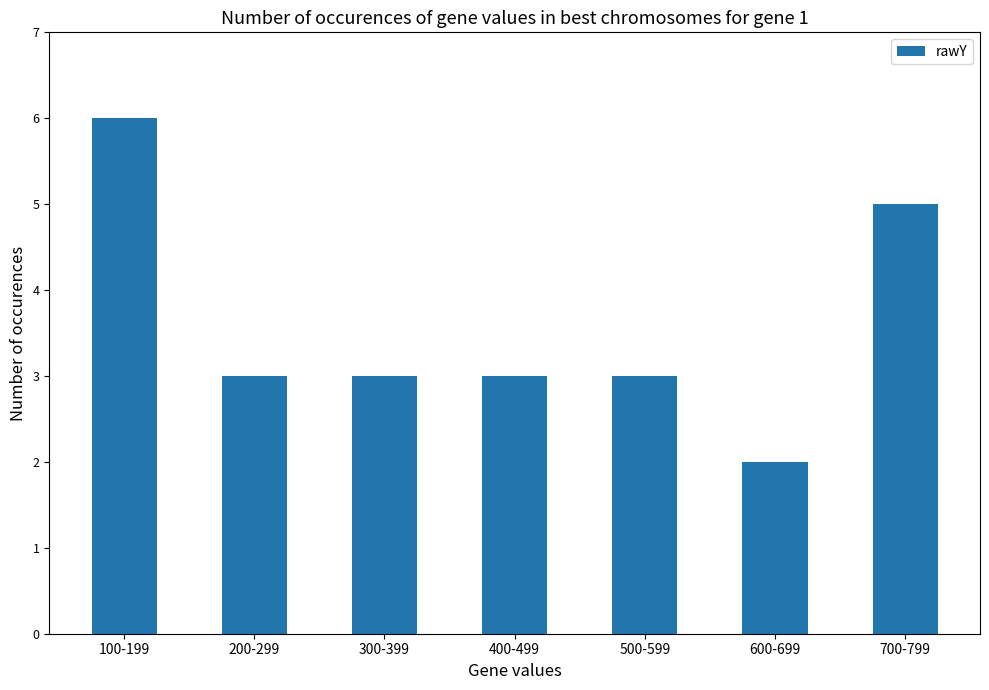

What position from the left is 300-399?

3